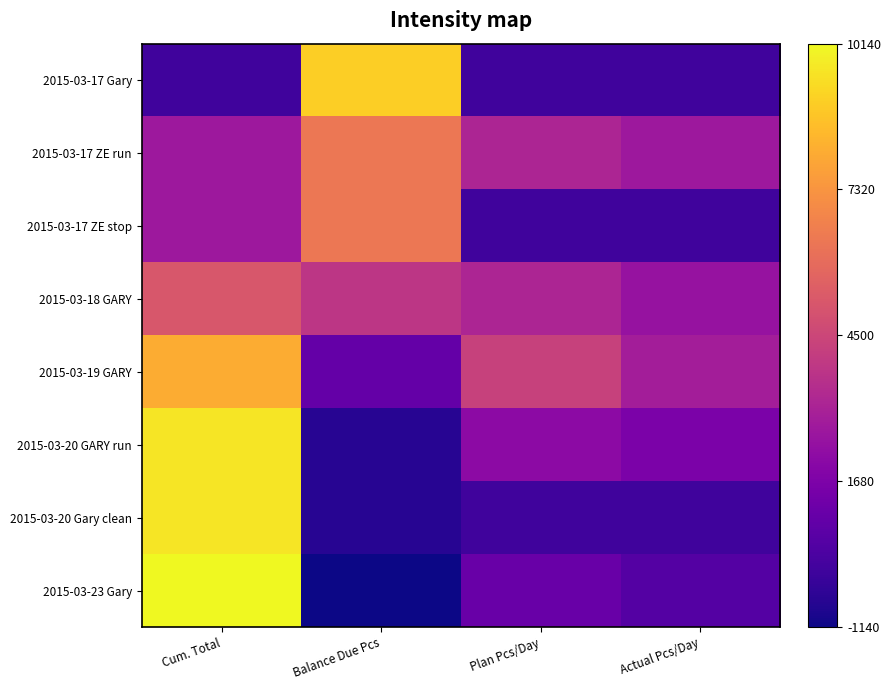

Between Plan Pcs/Day and Actual Pcs/Day, which series saw the biggest shift?

2015-03-19 GARY